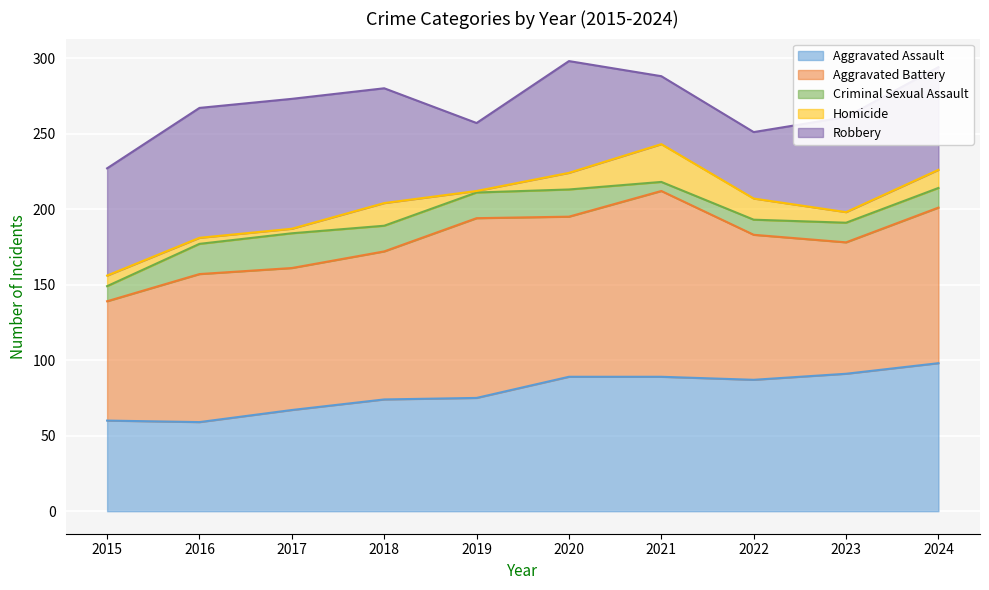

What is the total value across all series at 2022?

251